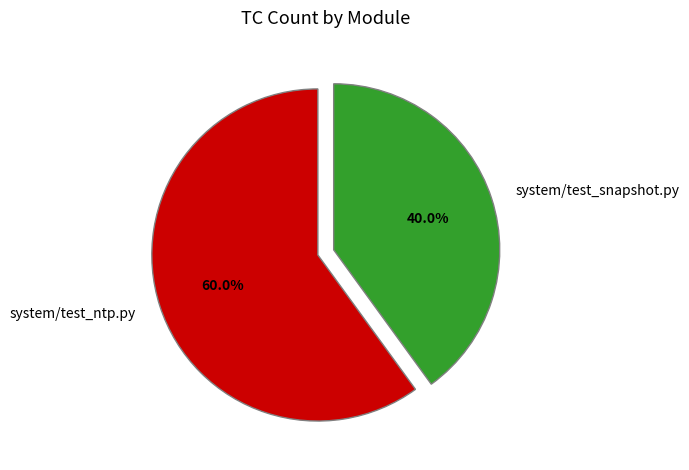

Between system/test_snapshot.py and system/test_ntp.py, which is larger?

system/test_ntp.py